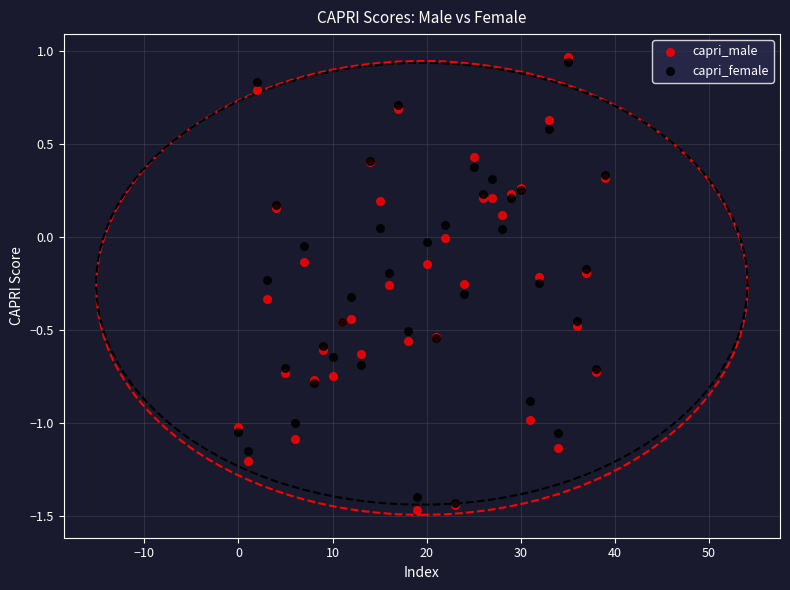

Which series has the largest Y range (max minus min)?

capri_male